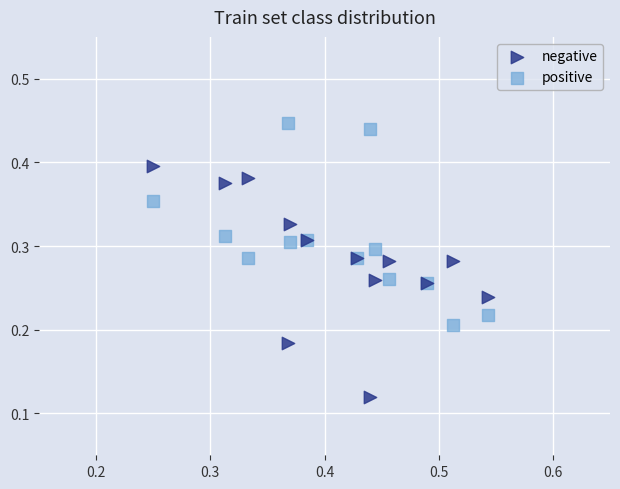

Which series reaches the maximum Y coordinate?

positive